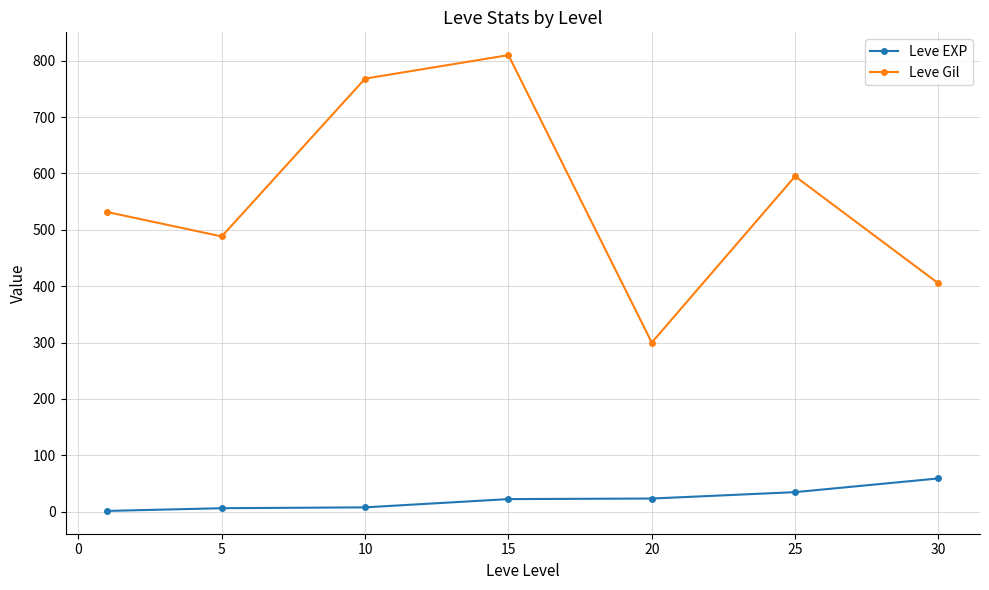

Which series has the largest range (max minus min)?

Leve Gil